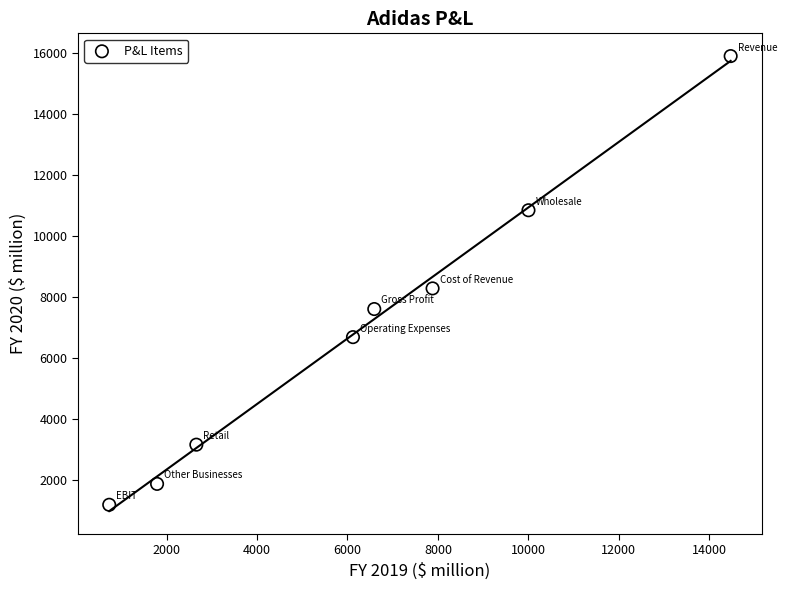

What Y value in the scatter plot is closest to 8552?

8291.3